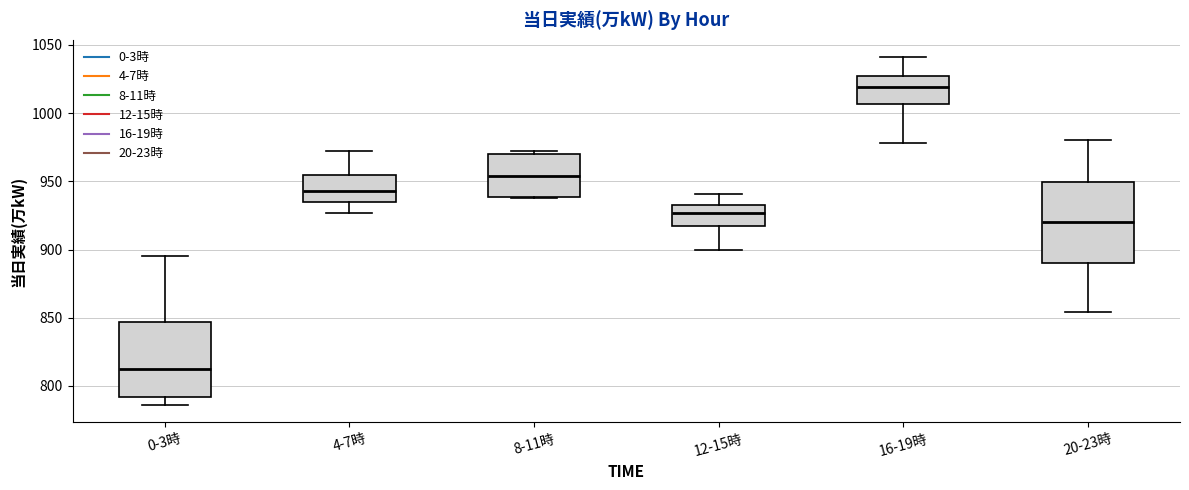

Reading left to right, read every box against the y-axis: the position of its median line, the range the box covers, and the ends of its whiskers. The values are not printed on the chart, so give them approximately, as read against the axis.

0-3時: median 815, box 790 to 845, whiskers 785 to 895
4-7時: median 945, box 935 to 955, whiskers 925 to 970
8-11時: median 955, box 940 to 970, whiskers 940 to 970 (just above the box's upper edge)
12-15時: median 925, box 915 to 935, whiskers 900 to 940
16-19時: median 1020, box 1005 to 1030, whiskers 980 to 1040
20-23時: median 920, box 890 to 950, whiskers 855 to 980